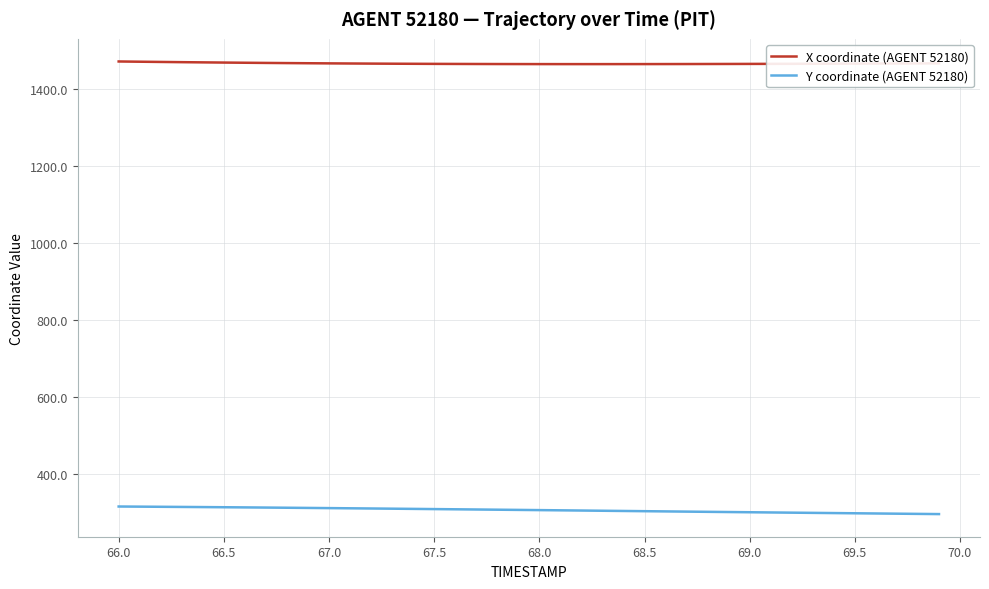

Which series has the largest total across all categories?

X coordinate (AGENT 52180)